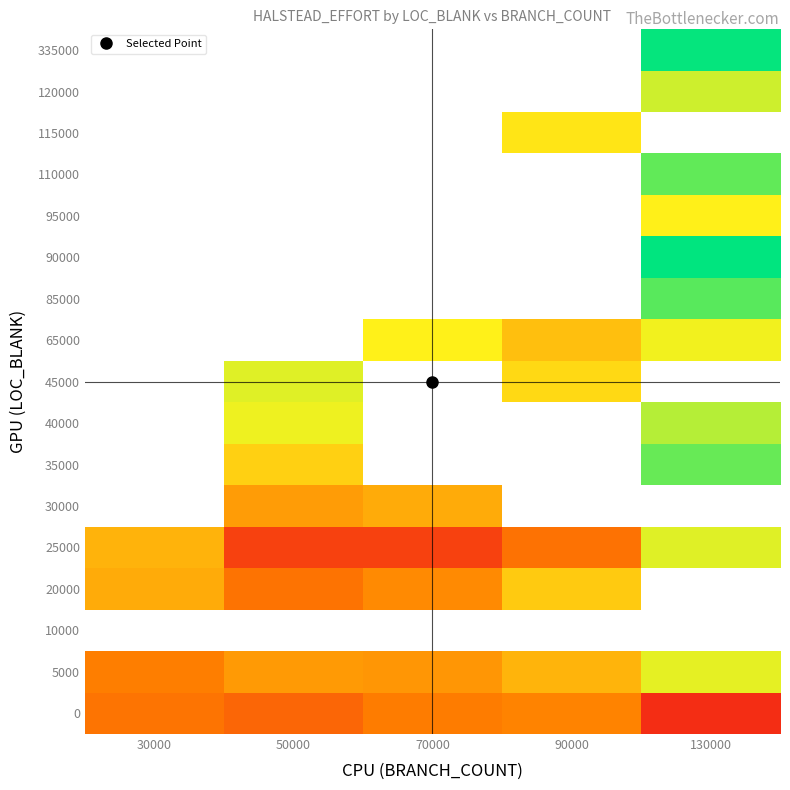

What is the spread (max minus min) of values at 50000?

31575.9